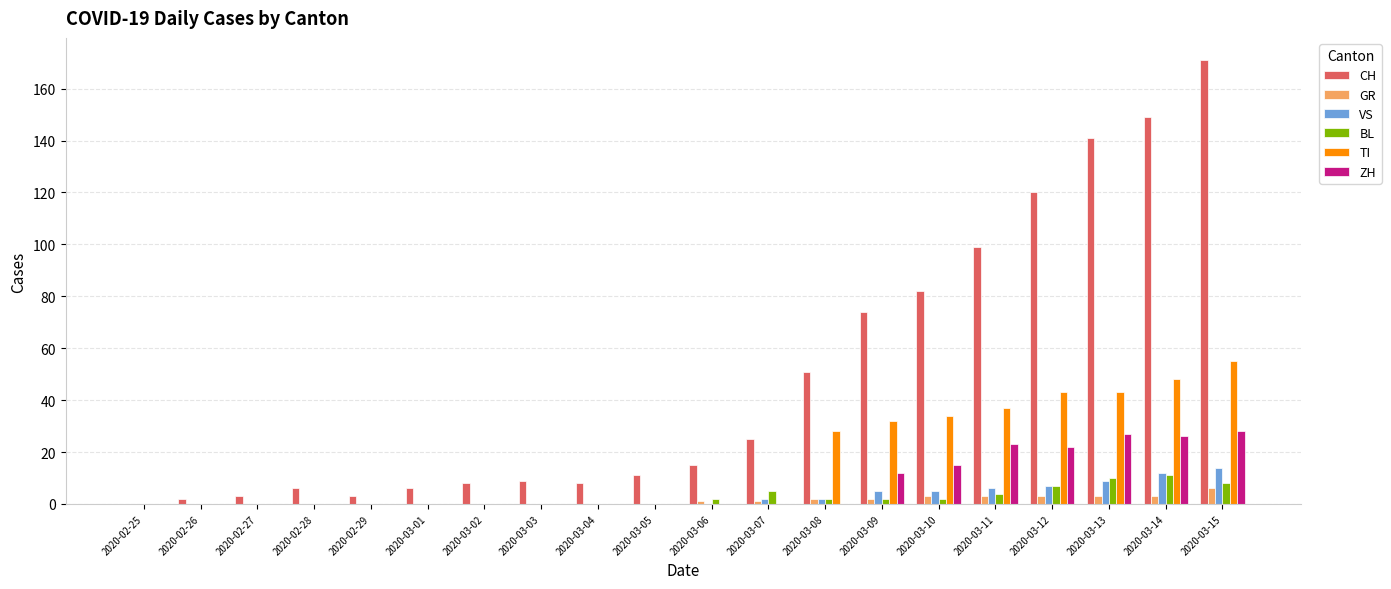

Is the value of VS at 2020-03-15 greater than the value of CH at 2020-03-02?

Yes